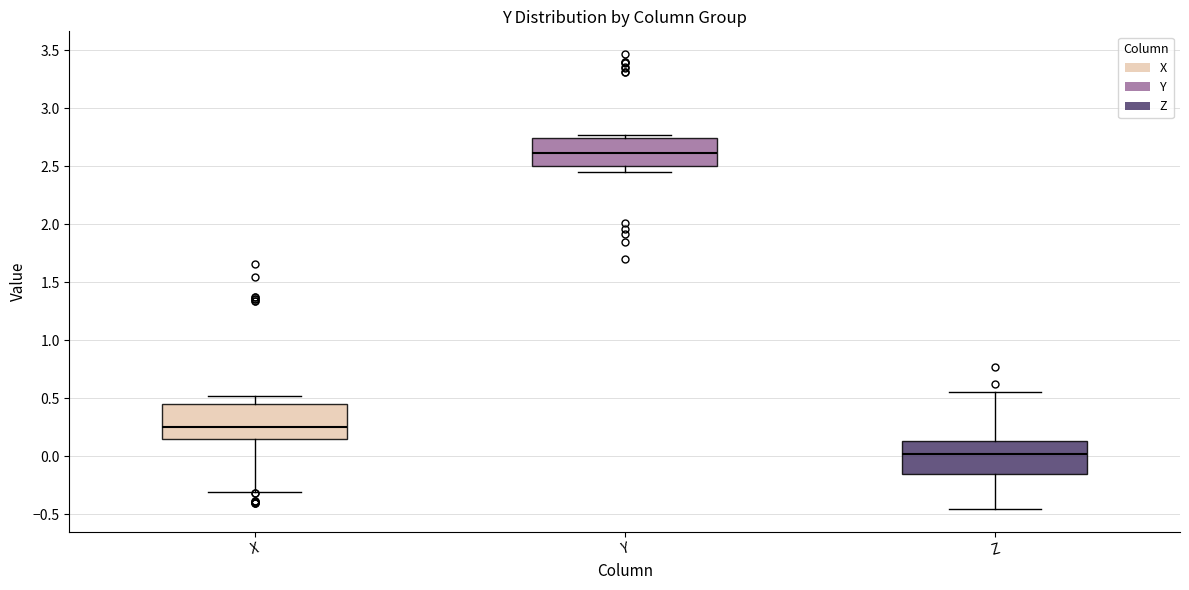

Reading left to right, transcribe this box plot: for each box, give where its median line is, the range the box spans, and where its two whiskers end, as read against the y-axis. The values are not printed on the chart, so give them approximately, as read against the axis.

X: median 0.25, box 0.15 to 0.45, whiskers -0.30 to 0.50
Y: median 2.60, box 2.50 to 2.75, whiskers 2.45 to 2.75 (just above the box's upper edge)
Z: median 0.00, box -0.15 to 0.15, whiskers -0.45 to 0.55